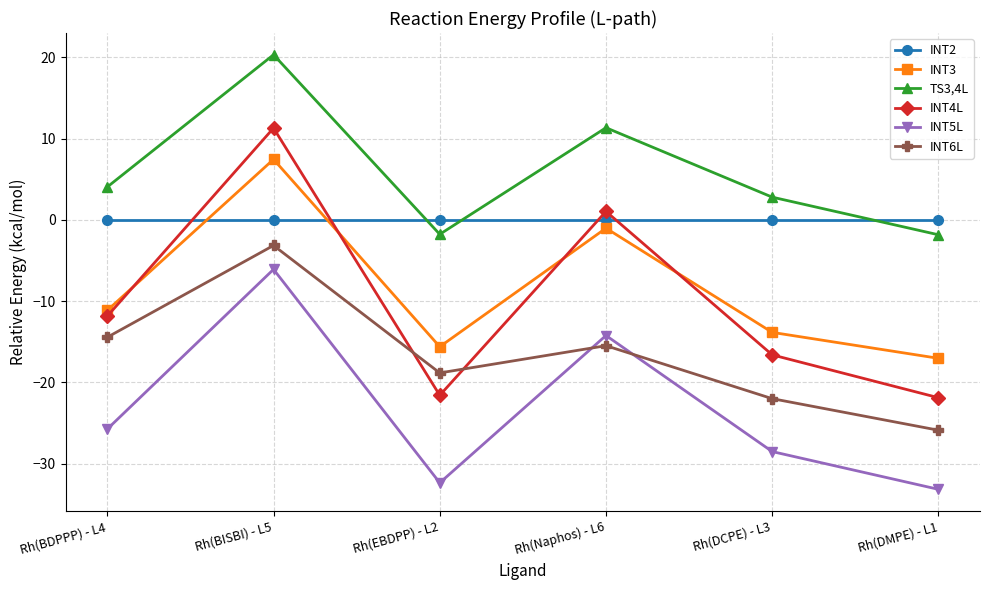

Rank the series by their maximum value, from lowest to highest.

INT5L, INT6L, INT2, INT3, INT4L, TS3,4L